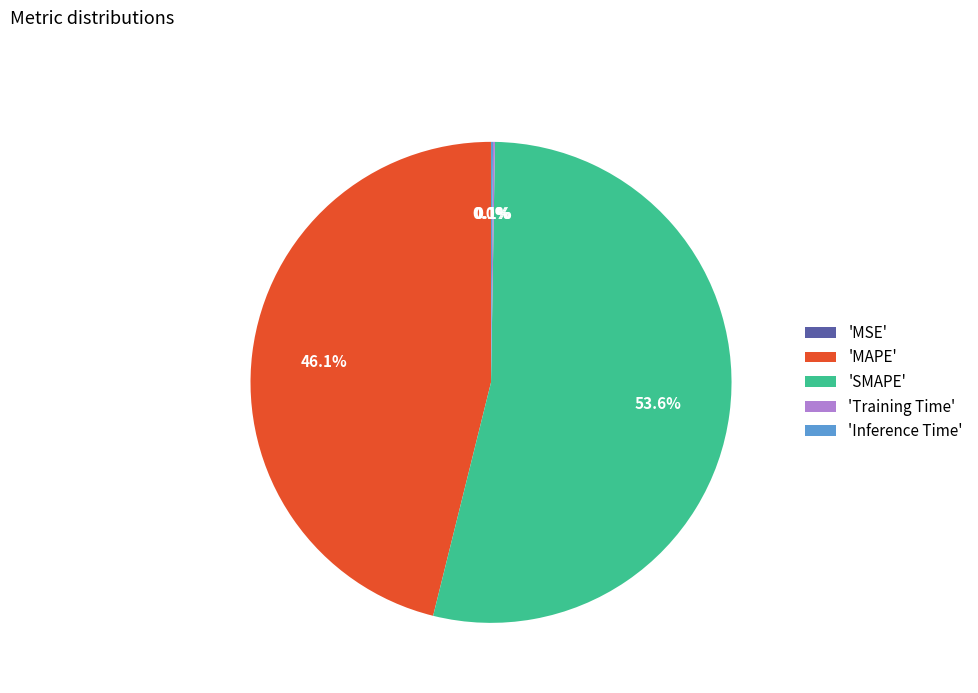

Do 'SMAPE' and 'MAPE' together represent more than half of the pie?

Yes